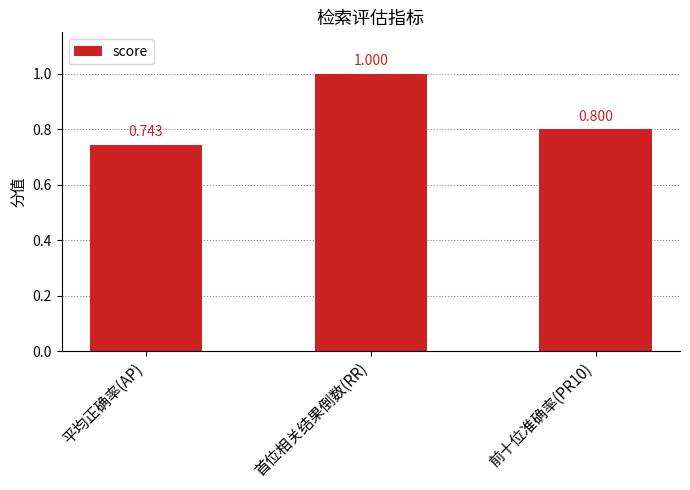

How many data points does each series have?

3